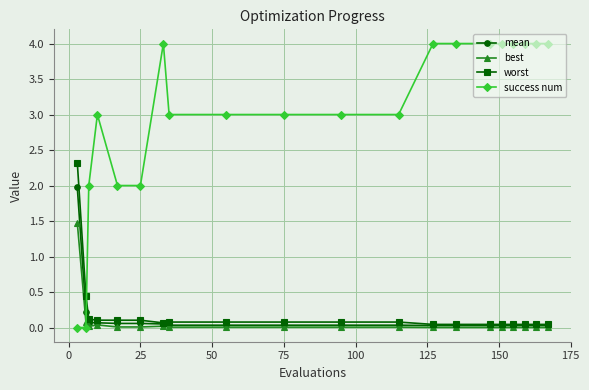

What is the difference between the second highest and second lowest values in the worst series?

0.4